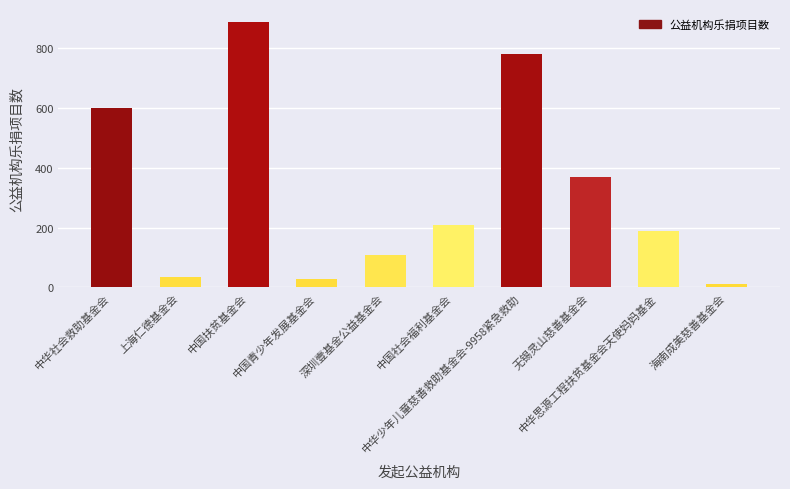

What is the approximate value at 中国青少年发展基金会?

29